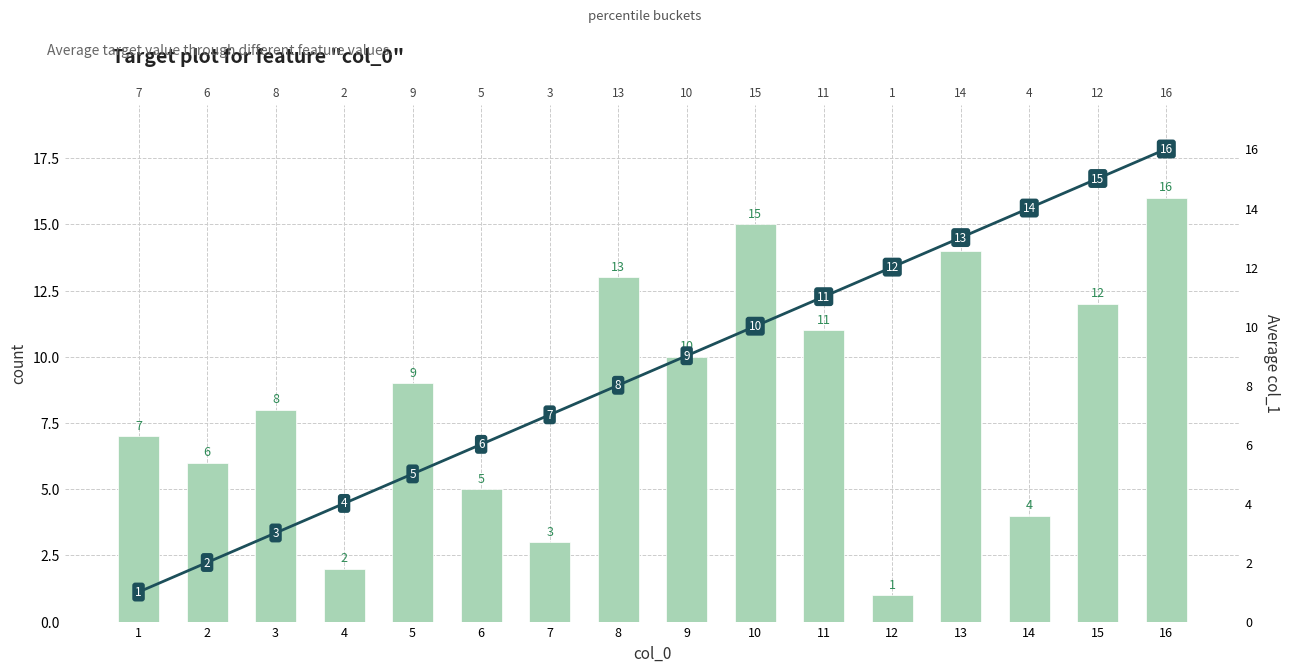

What are all the series names shown in the legend?

col_0 count, Average col_1